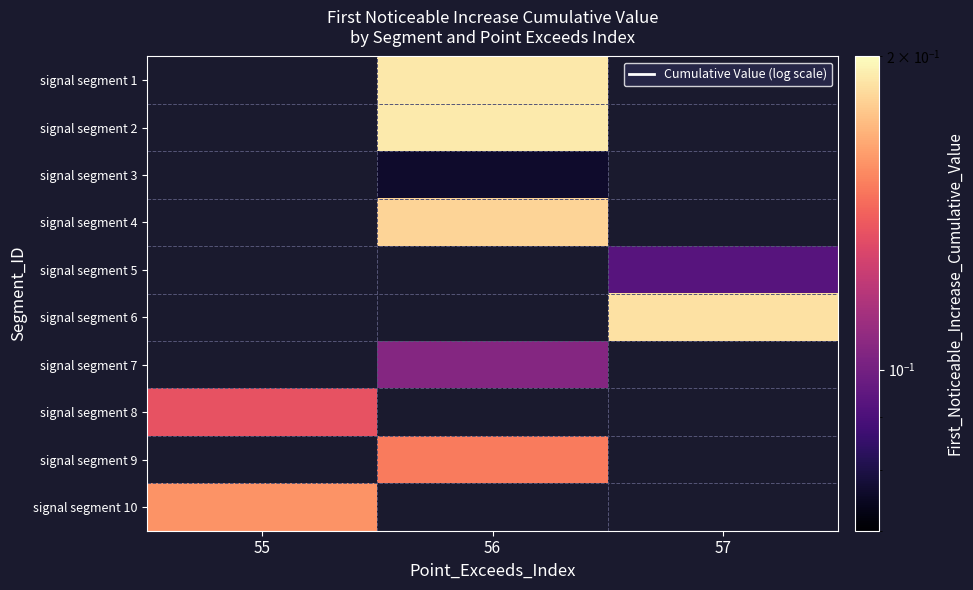

At which label does signal segment 10 reach its peak?

55